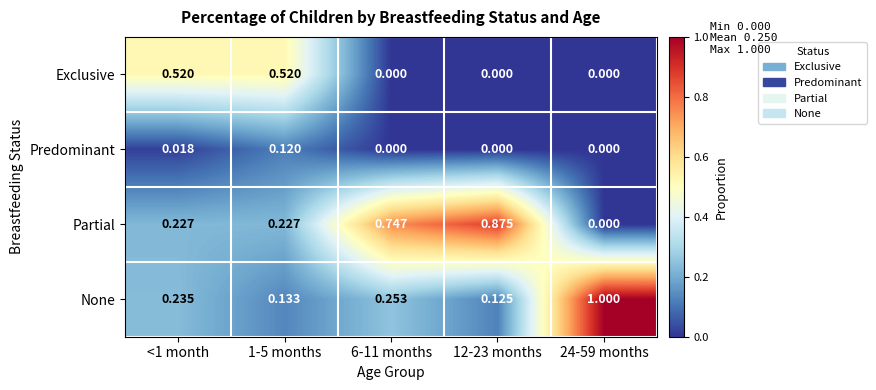

List the series in order of their overall mean, highest first.

Partial, None, Exclusive, Predominant